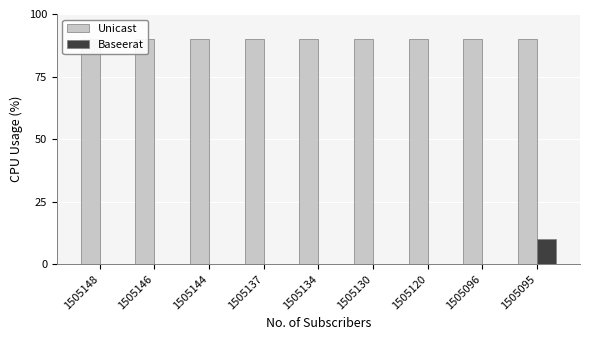

Where is Baseerat nearest to the value 5?

1505148